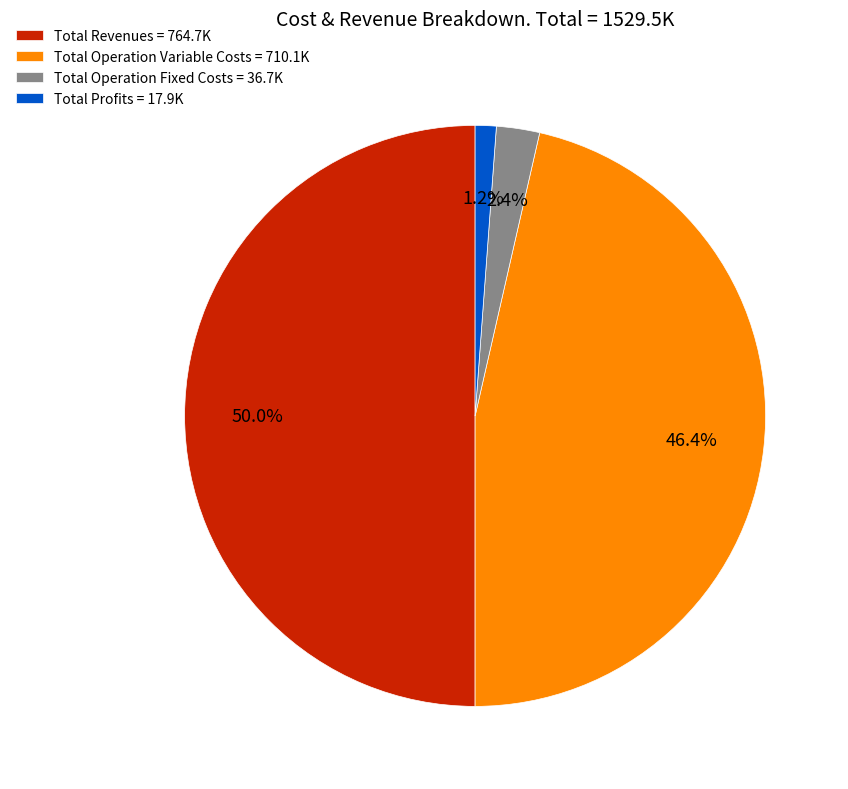

What is the majority slice?

Total Revenues = 764.7K